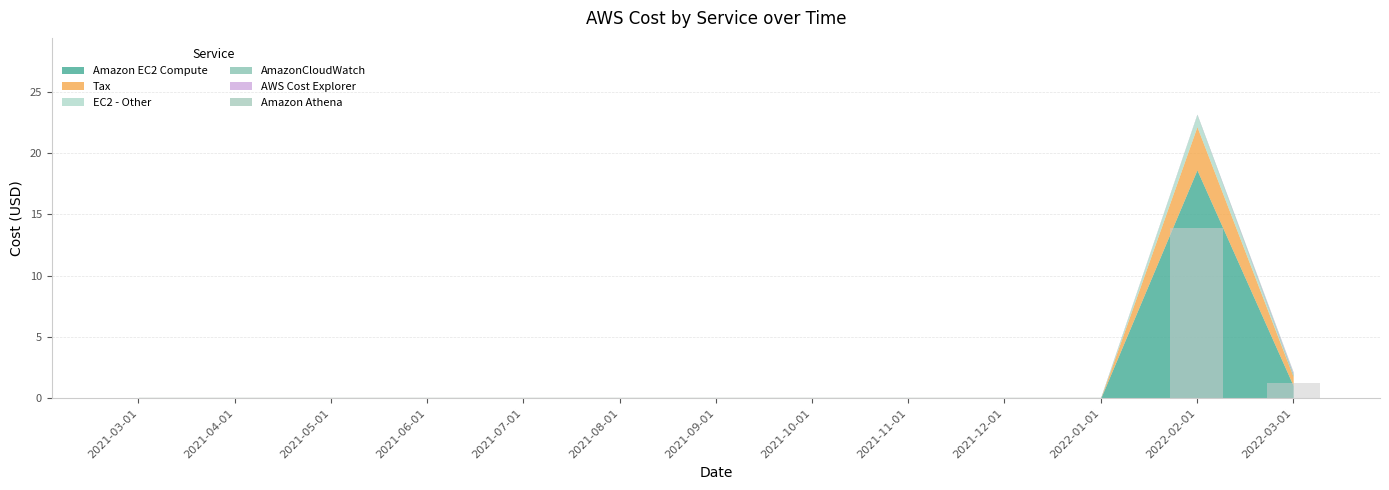

Between 2022-03-01 and 2022-02-01, which is larger?

2022-02-01